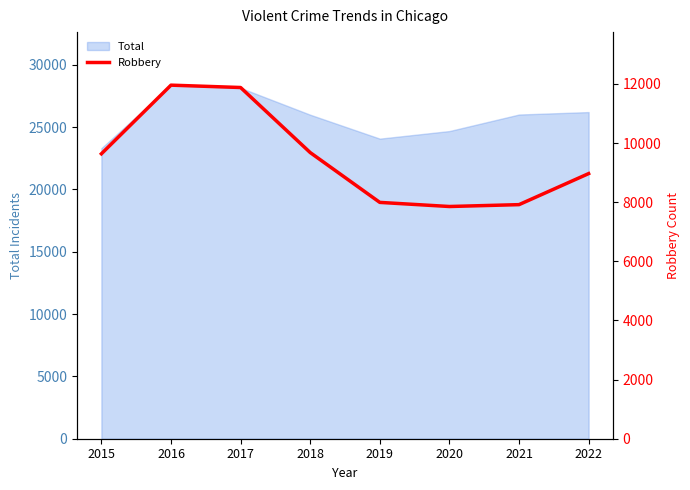

What is the minimum value shown in the chart?

7855